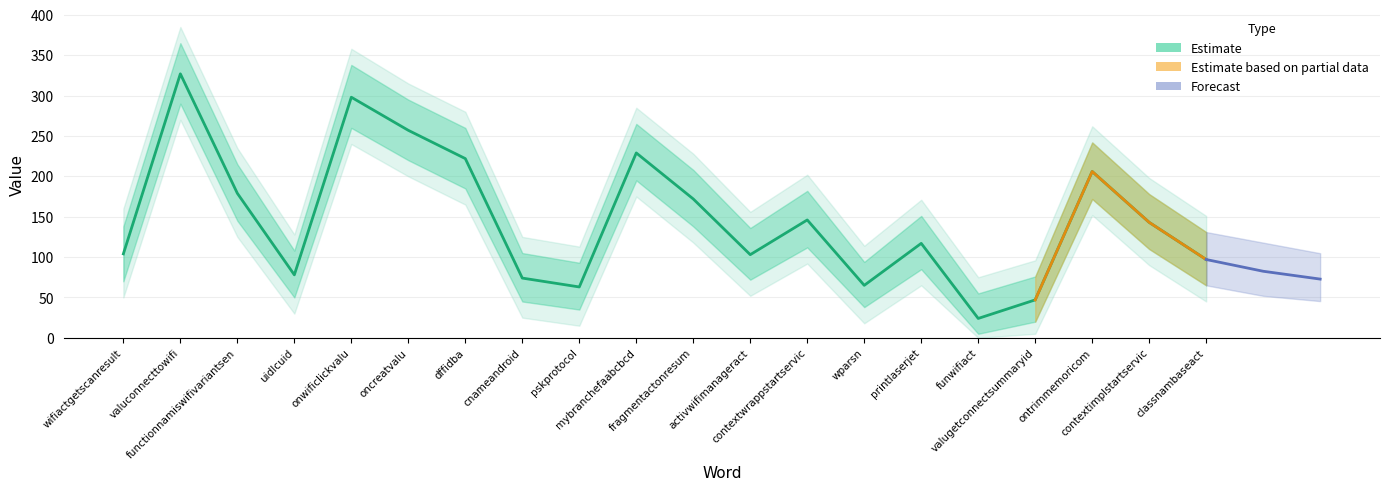

At which category does the chart reach its peak across all series?

valuconnecttowifi